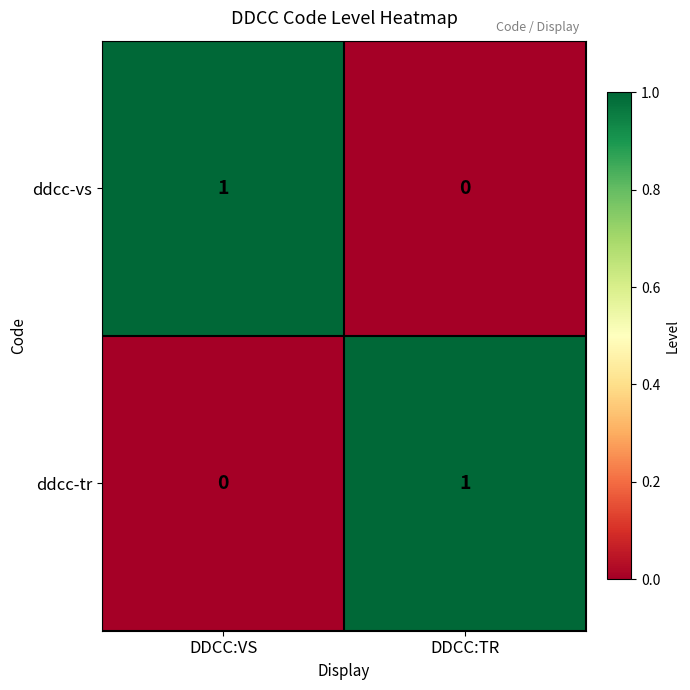

What is the difference between the highest and lowest values at DDCC:VS?

1